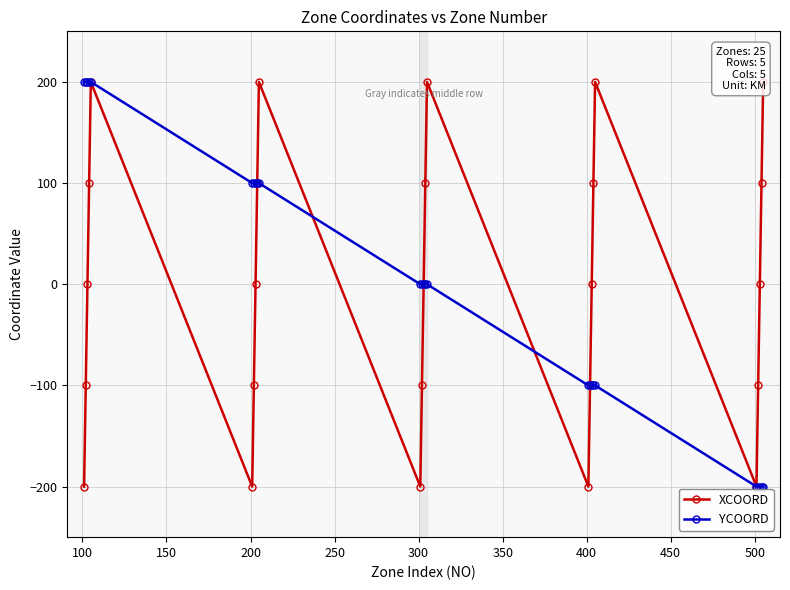

How many values in the YCOORD series are below 0?

10